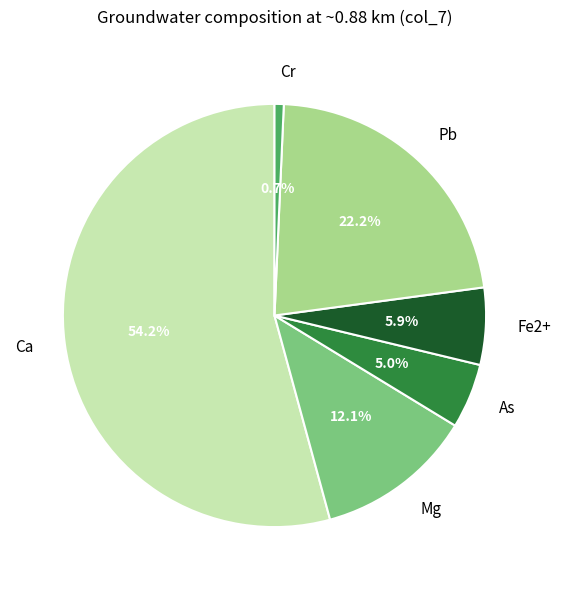

What percentage is NOT represented by Cr?

99.3%